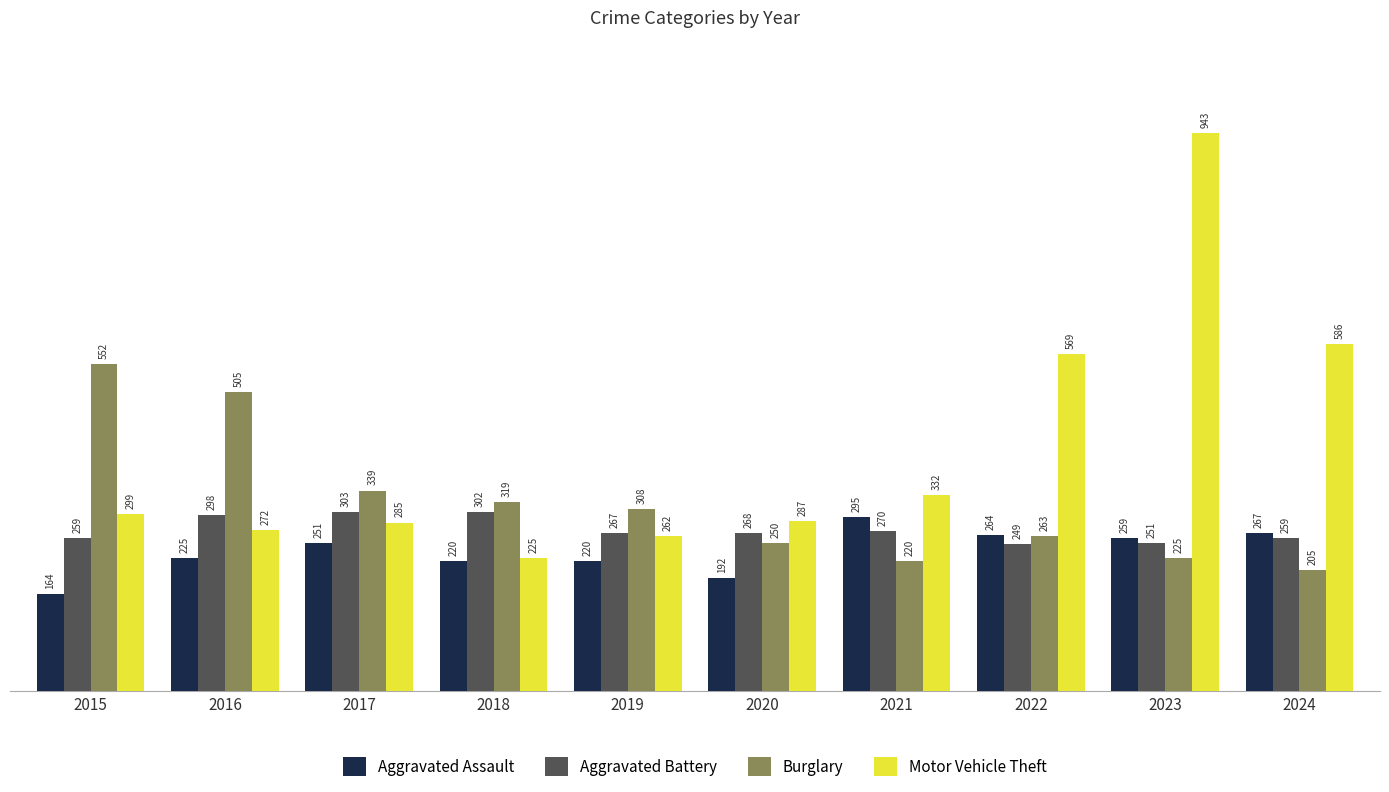

Between 2021 and 2022, which series saw the biggest shift?

Motor Vehicle Theft